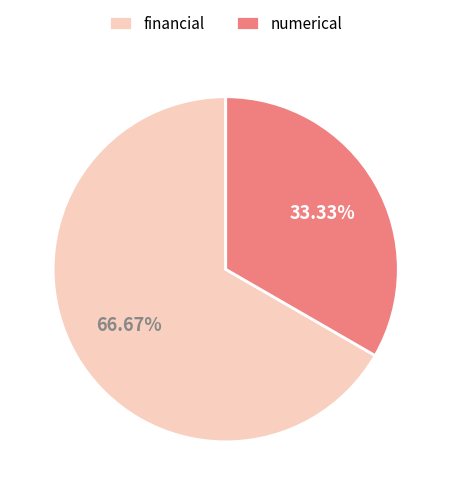

Which slice is the smallest?

numerical